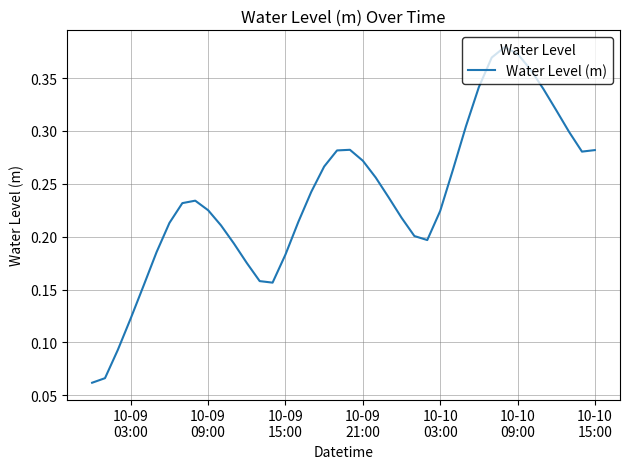

Is this an area chart (filled region under the line)?

No